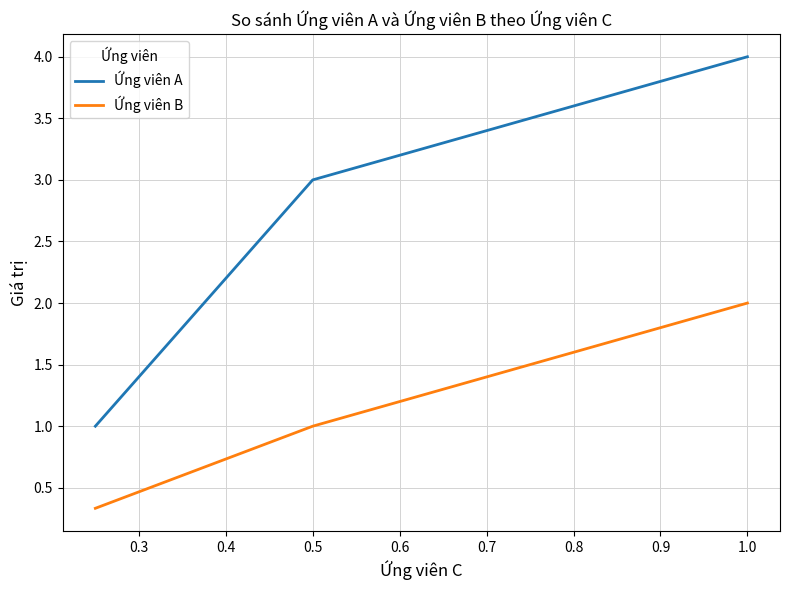

What is the difference between the maximum and minimum values in the Ứng viên A series?

3.0